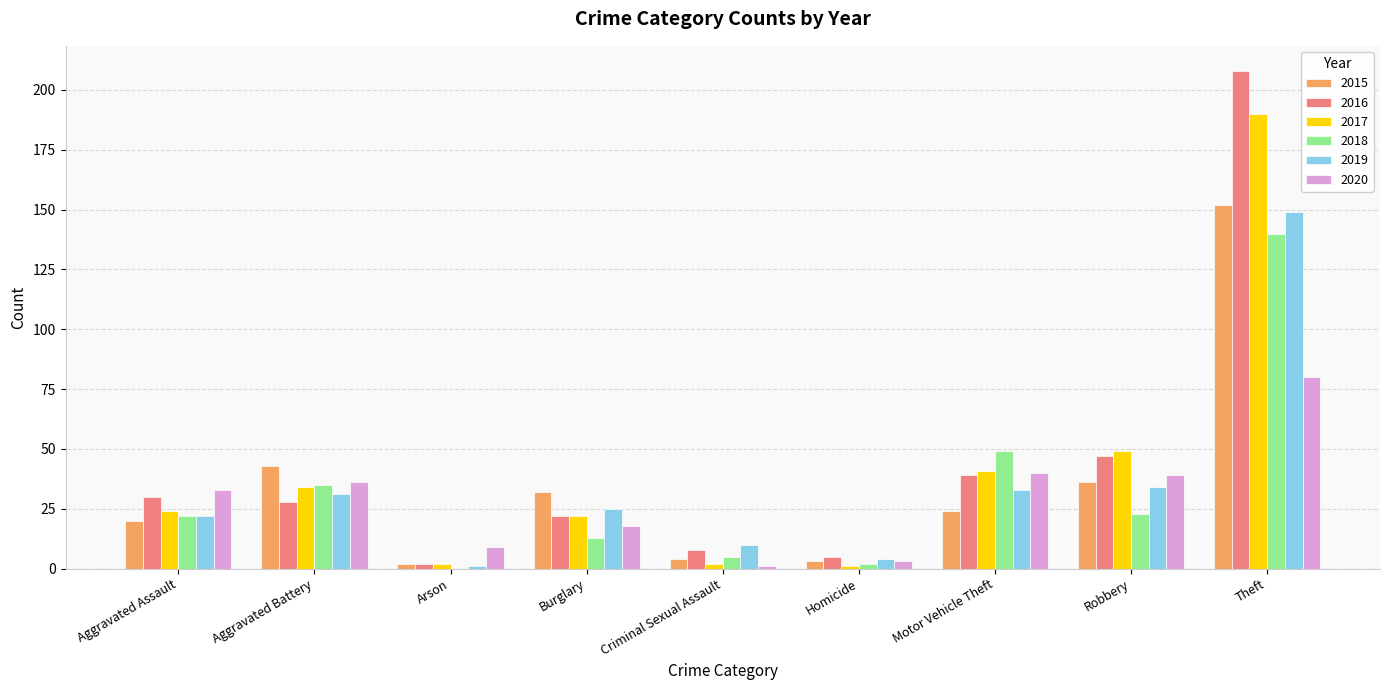

At which label is 2017 closest to 95?

Robbery